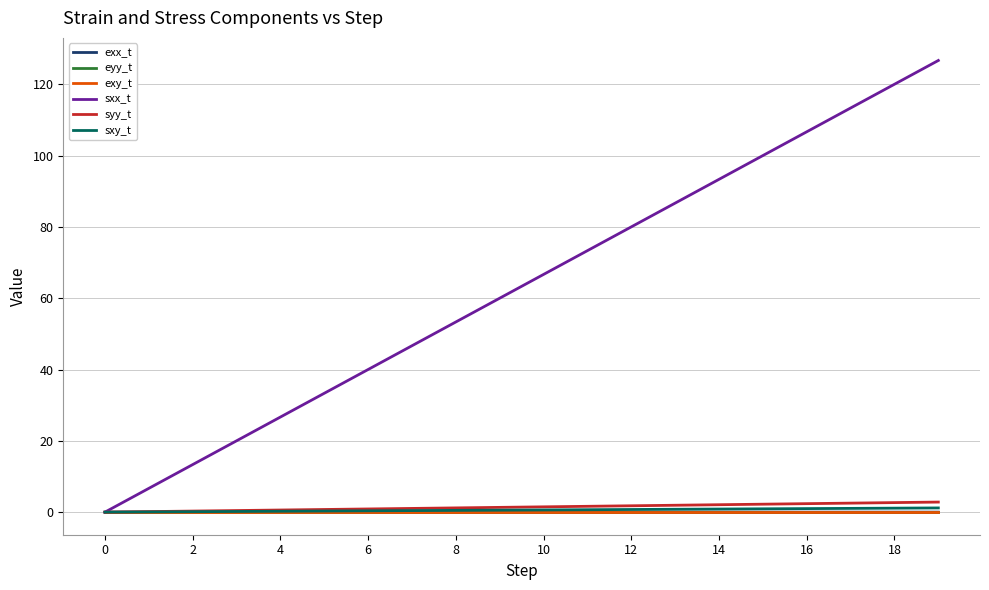

Which series has the largest total across all categories?

sxx_t